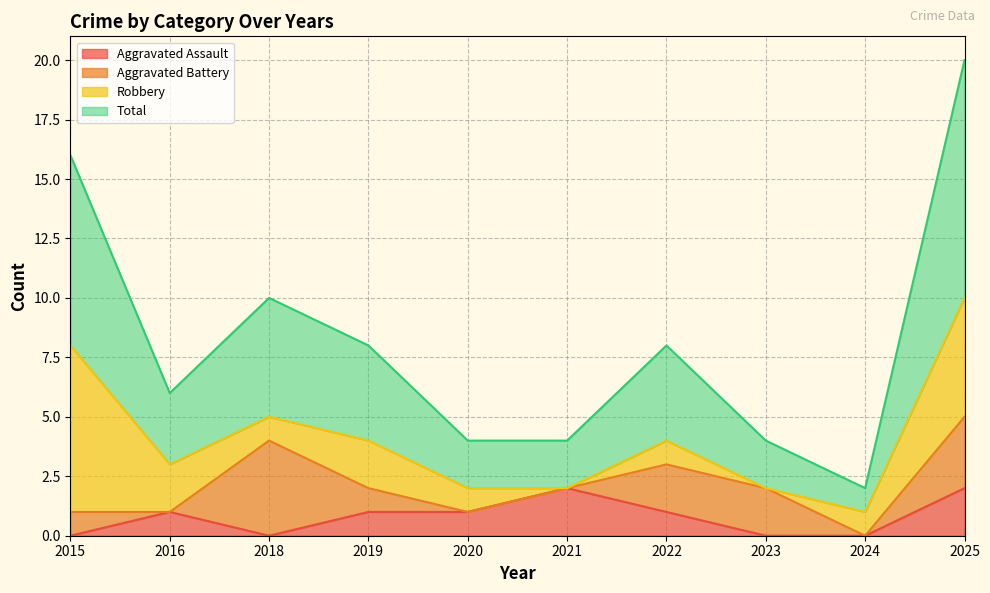

The value of Total at 2024 is 0. True or false?

False